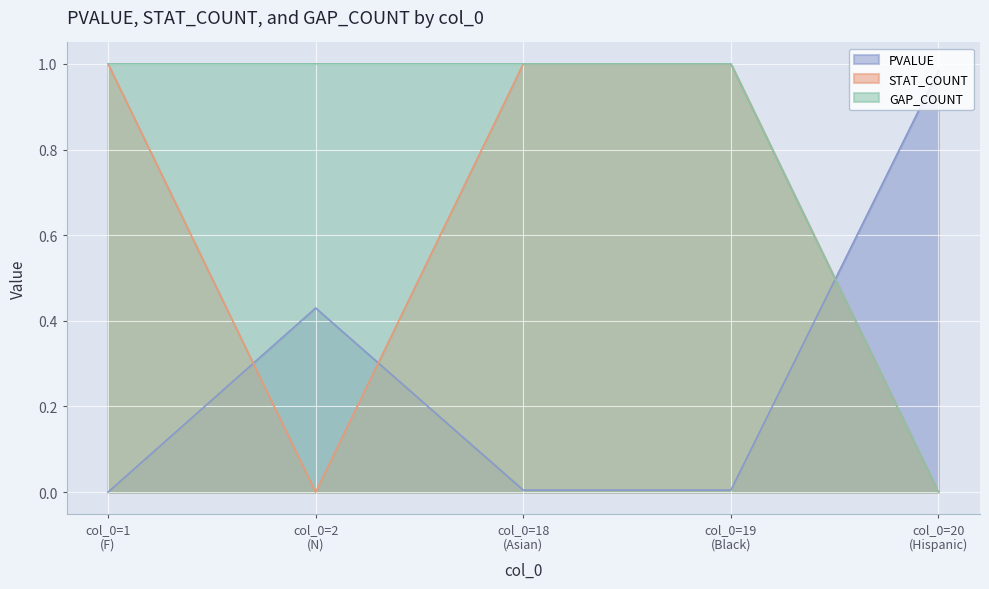

Which series has the largest total across all categories?

GAP_COUNT